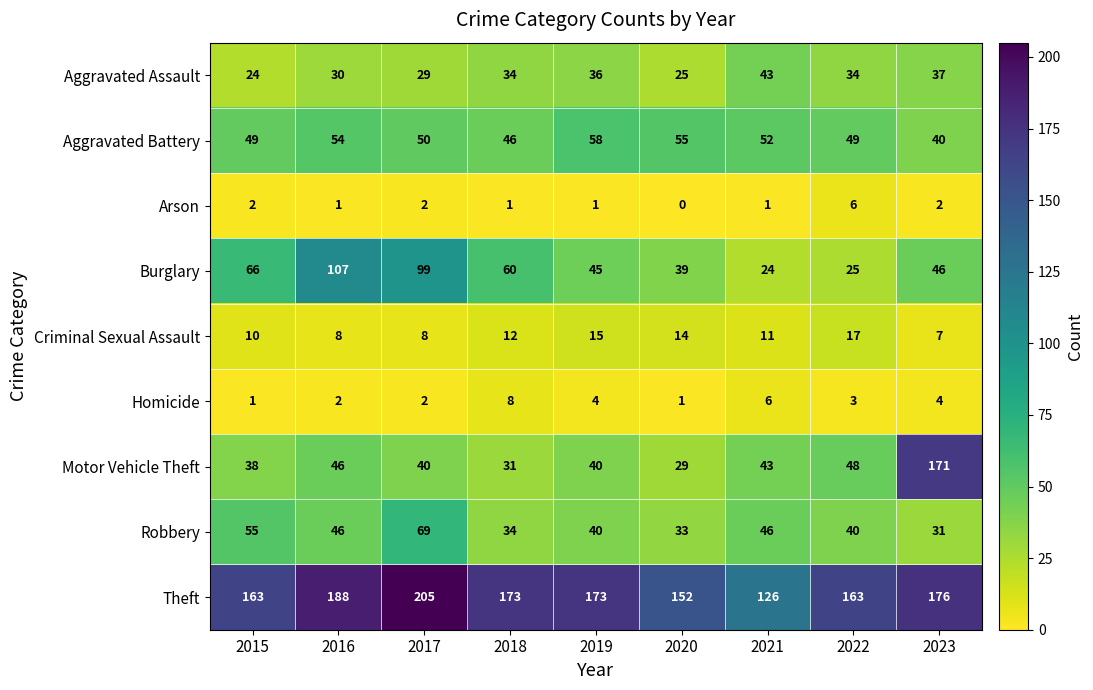

Between 2015 and 2017, which series saw the biggest shift?

Theft